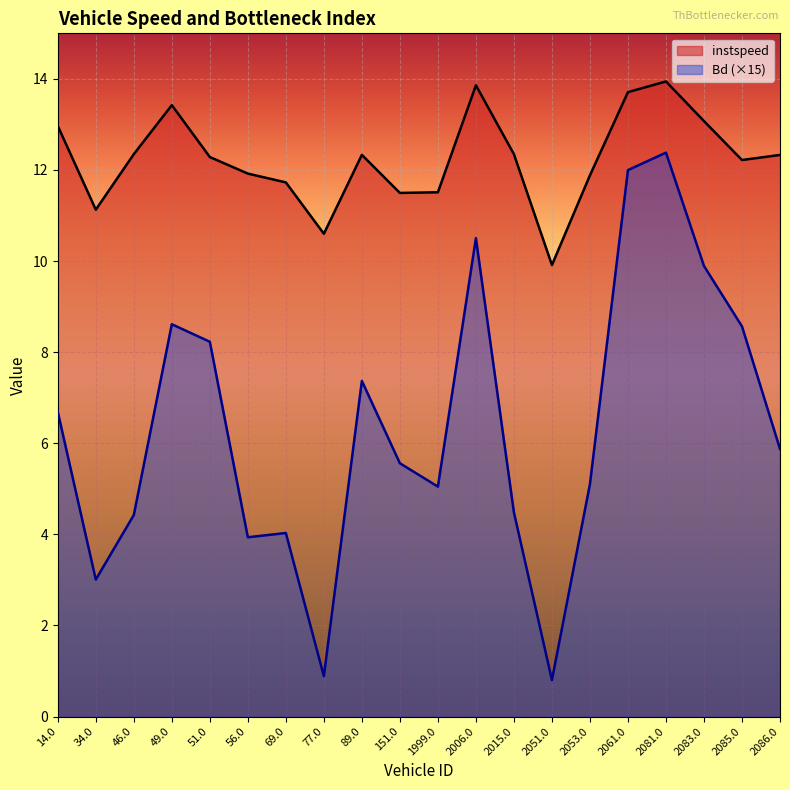

True or false: Bd and instspeed cross at least once.

False